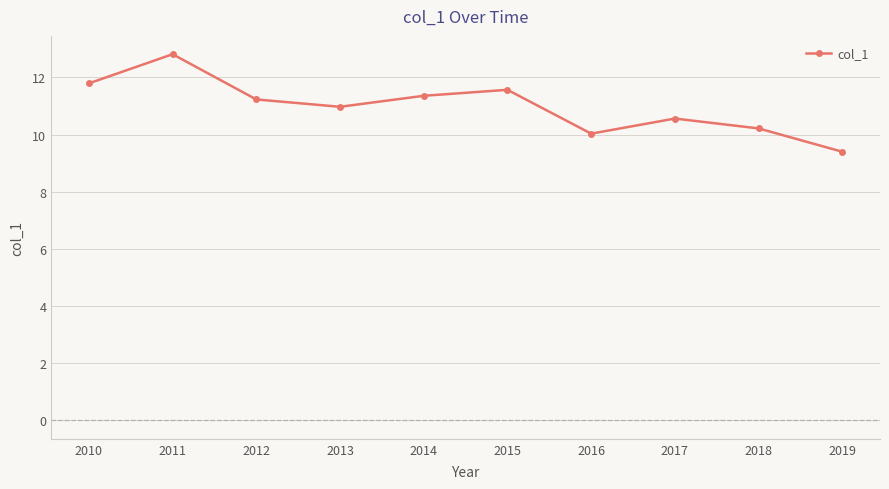

How many distinct data groups are displayed?

1